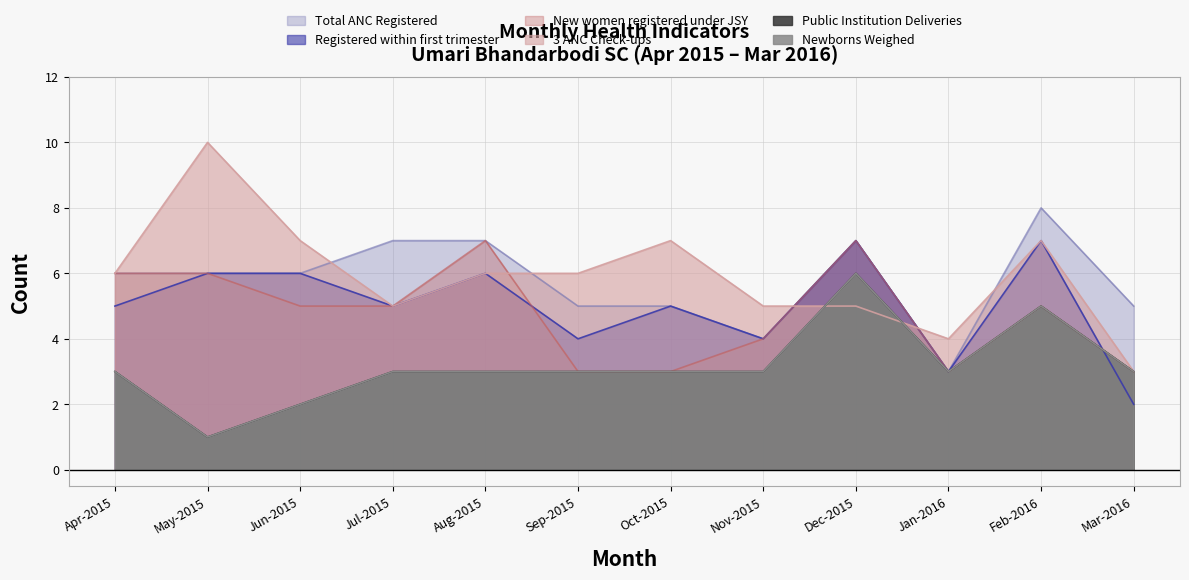

Does the chart display data point markers on the line(s)?

No